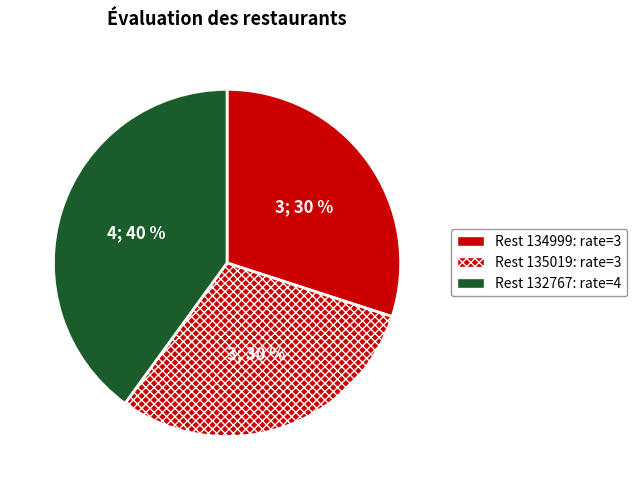

Count the number of slices in the pie.

3